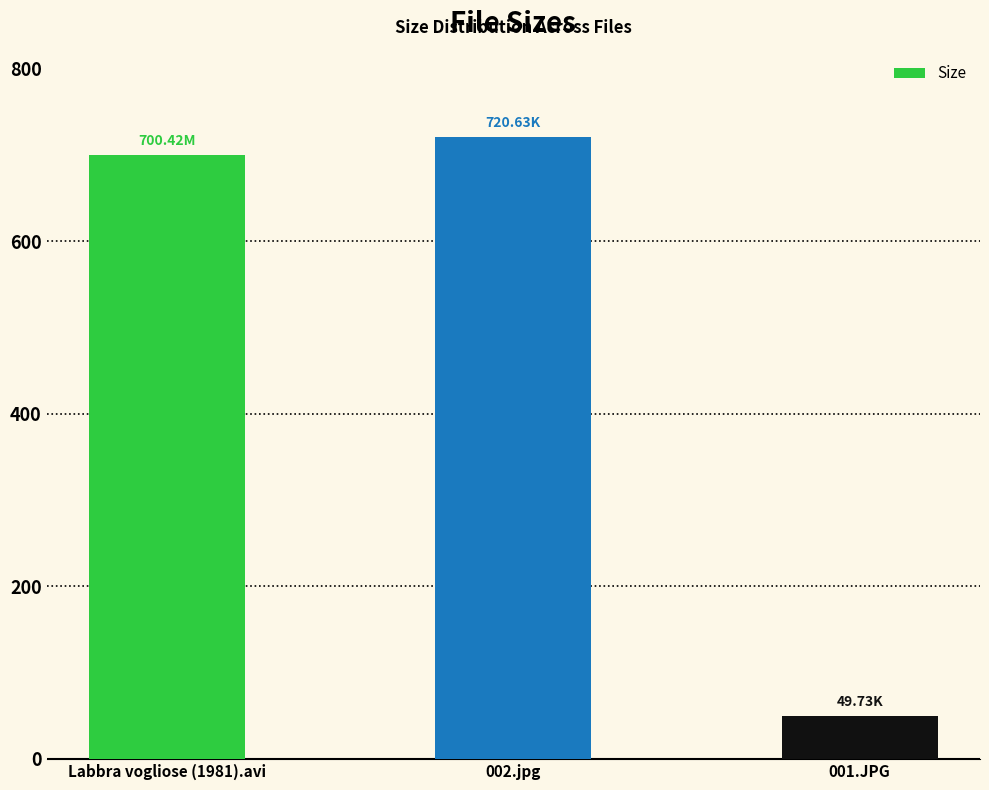

What is the value of the 1st bar from the left?

700.4